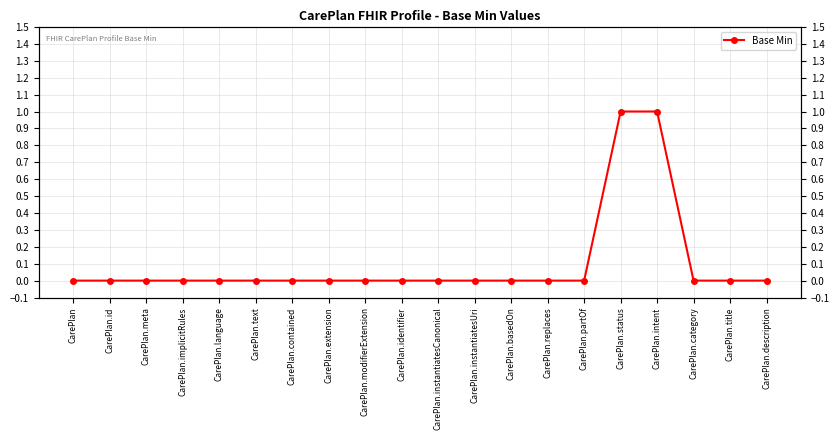

Rank the categories by value from lowest to highest.

CarePlan, CarePlan.id, CarePlan.meta, CarePlan.implicitRules, CarePlan.language, CarePlan.text, CarePlan.contained, CarePlan.extension, CarePlan.modifierExtension, CarePlan.identifier, CarePlan.instantiatesCanonical, CarePlan.instantiatesUri, CarePlan.basedOn, CarePlan.replaces, CarePlan.partOf, CarePlan.category, CarePlan.title, CarePlan.description, CarePlan.status, CarePlan.intent